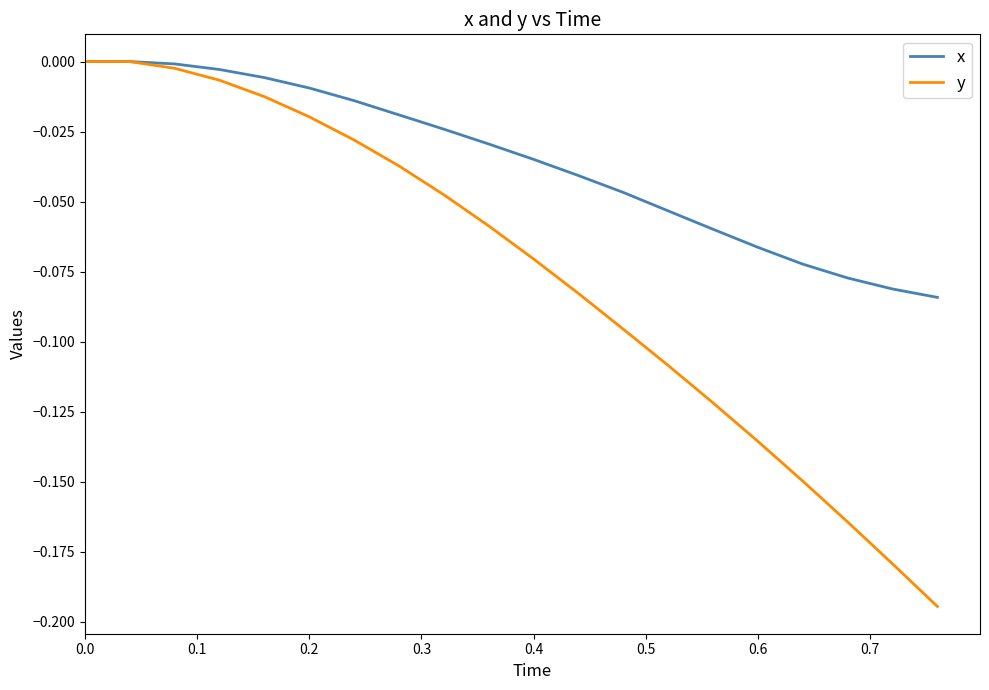

How many lines are shown in the chart?

2